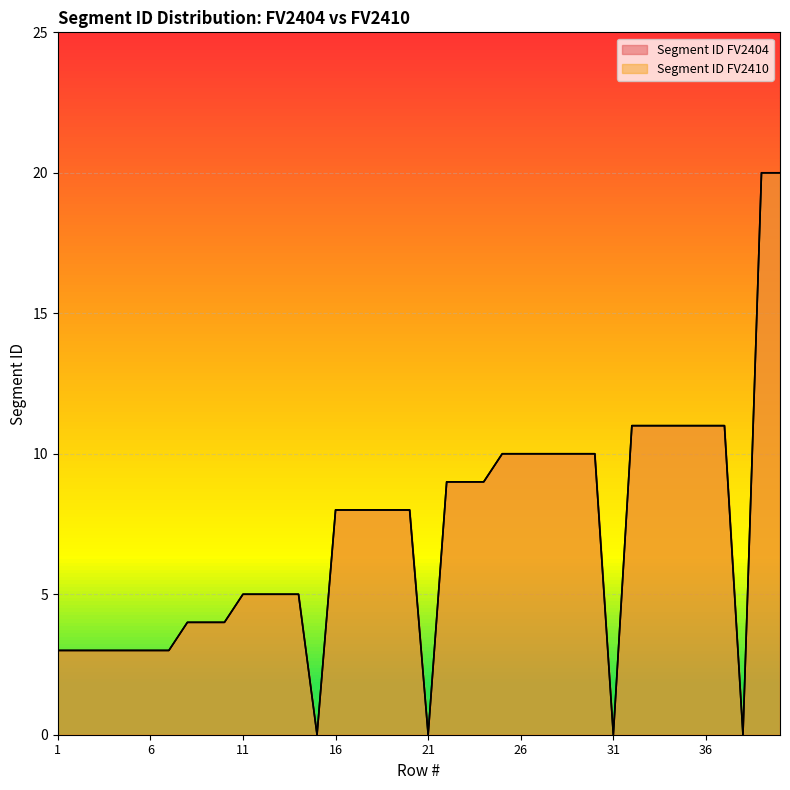

True or false: Segment ID FV2410 and Segment ID FV2404 cross at least once.

False